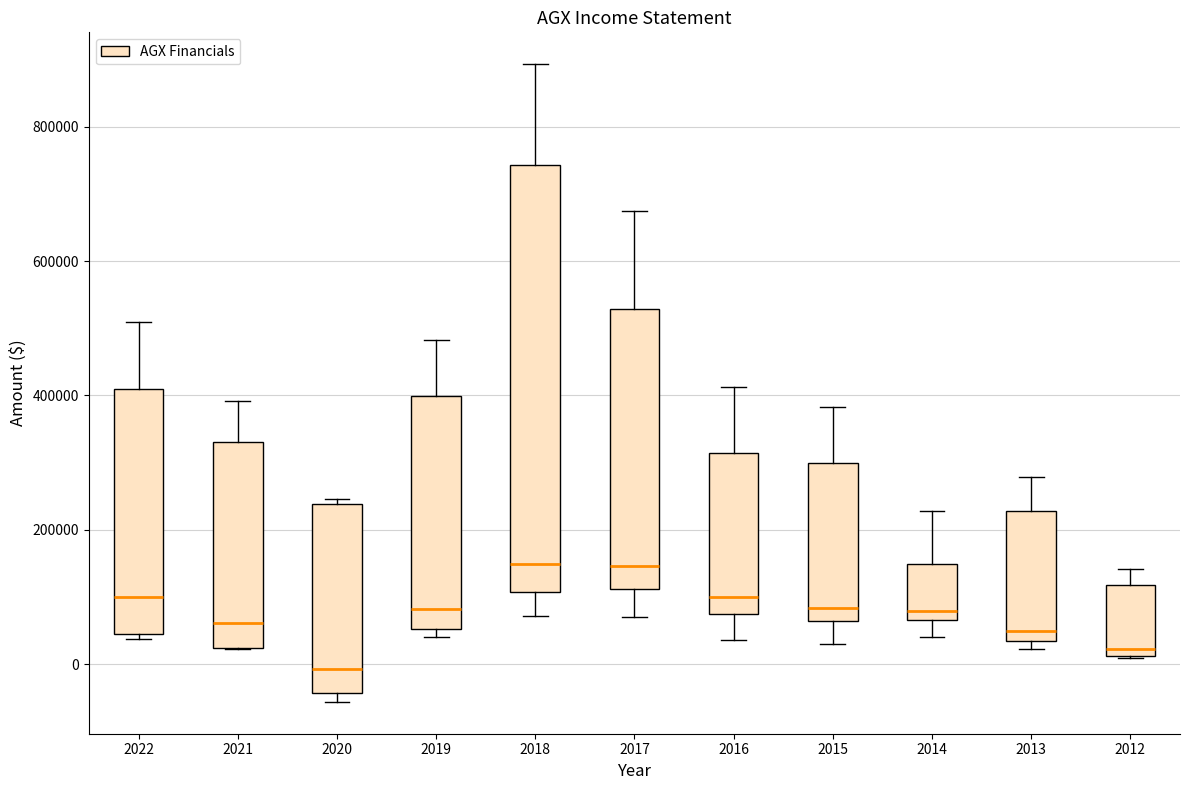

Where is the lower edge of the box at x = 2022 on the y-axis? The values are not printed on the chart, so give them approximately, as read against the axis.

40000